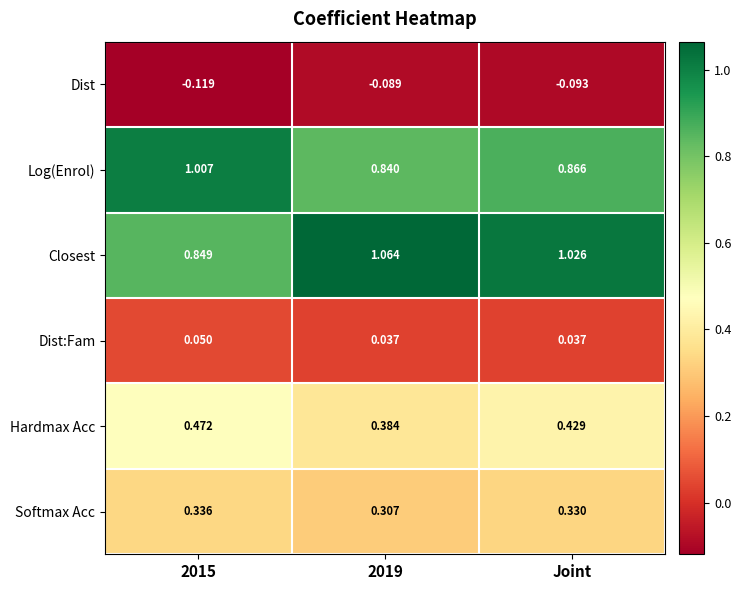

Which label corresponds to the largest value in the chart?

2019